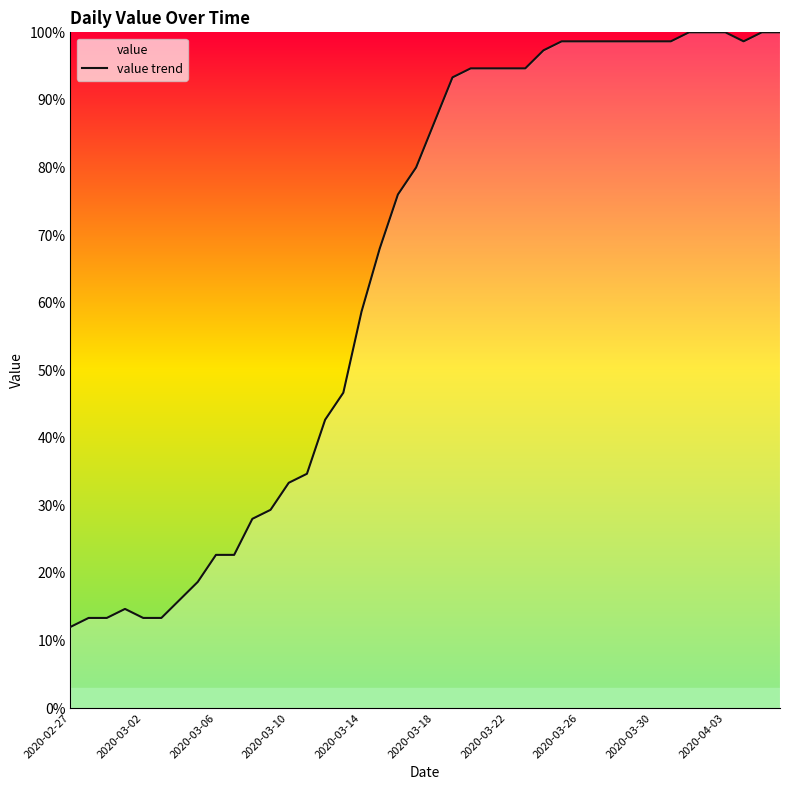

Where does the data first go above 86?

2020-03-18